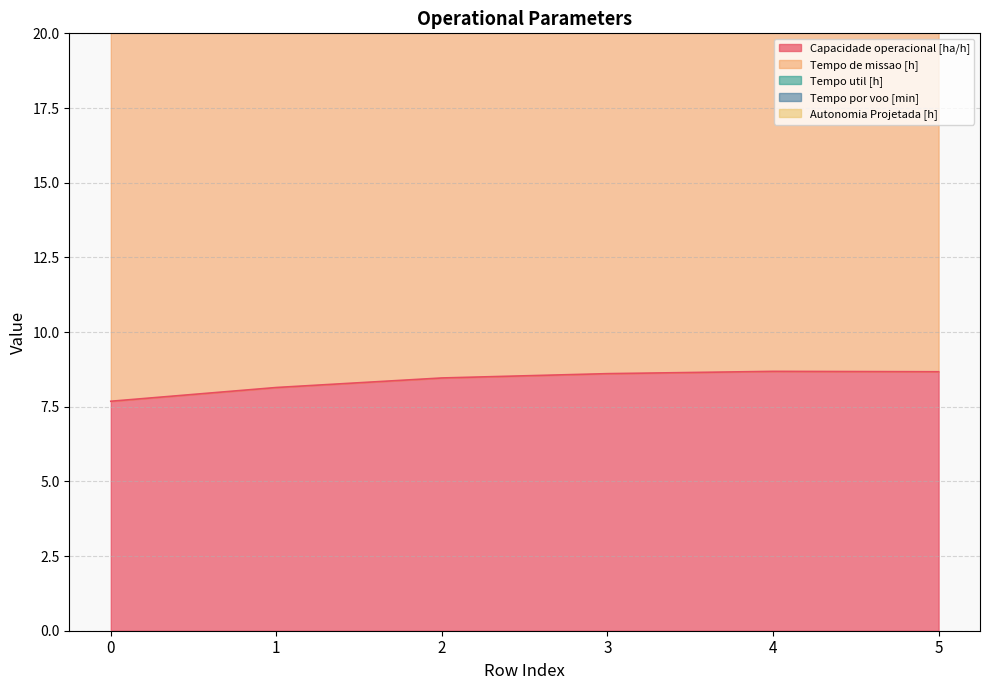

The Capacidade operacional [ha/h] series shows 2.8 at 5. True or false?

False